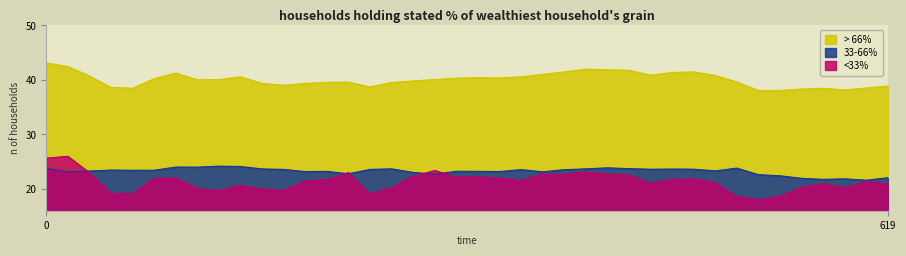

How many interior local valleys does the close1 series have?

7